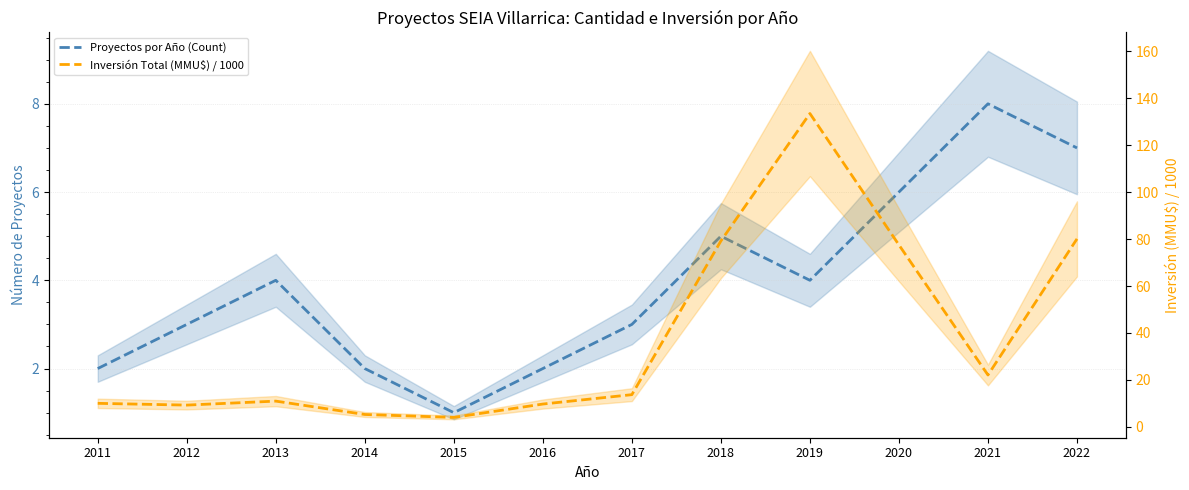

What are all the series names shown in the legend?

Proyectos por Año (Count), Inversión Total (MMU$) / 1000